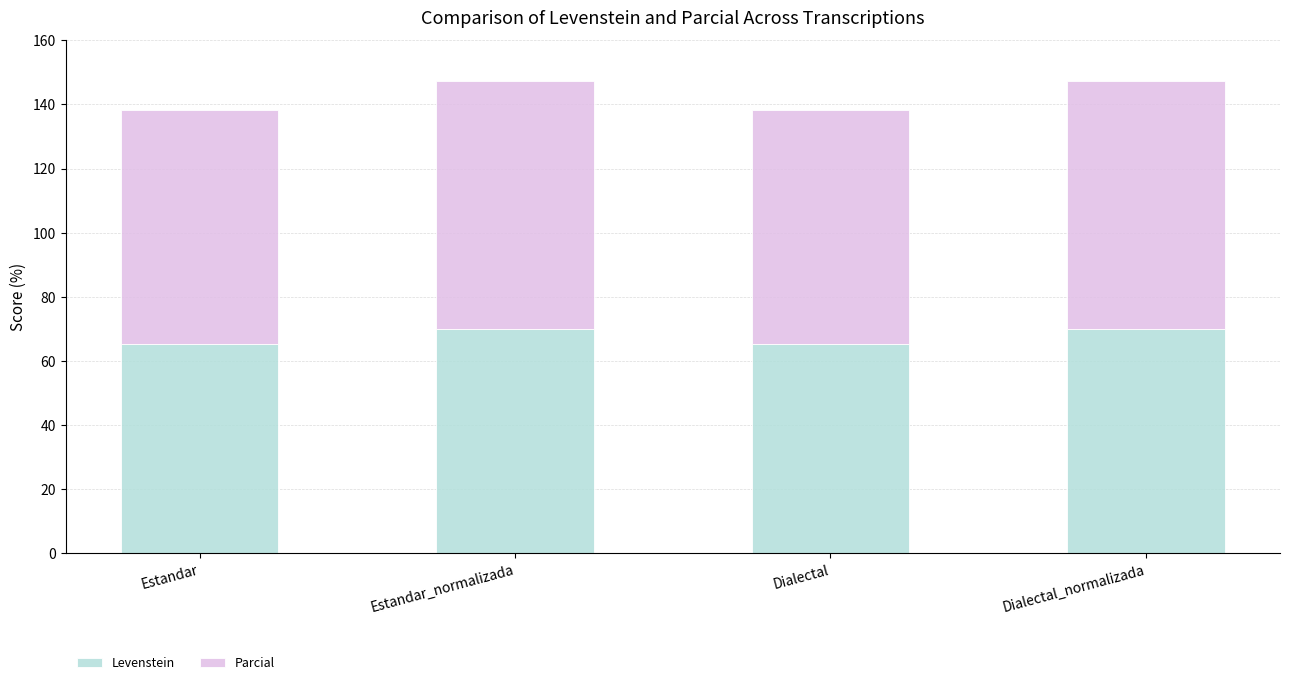

What is the value of the Levenstein bar at the 3rd from the left?

65.4